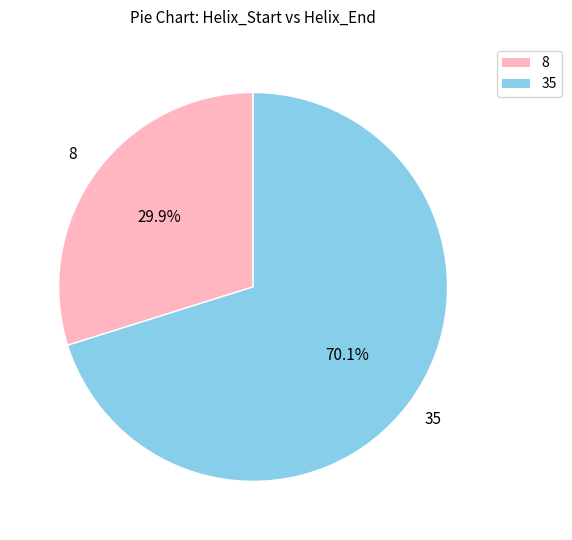

To the nearest percent, what is the combined percentage of 8 and 35?

100%